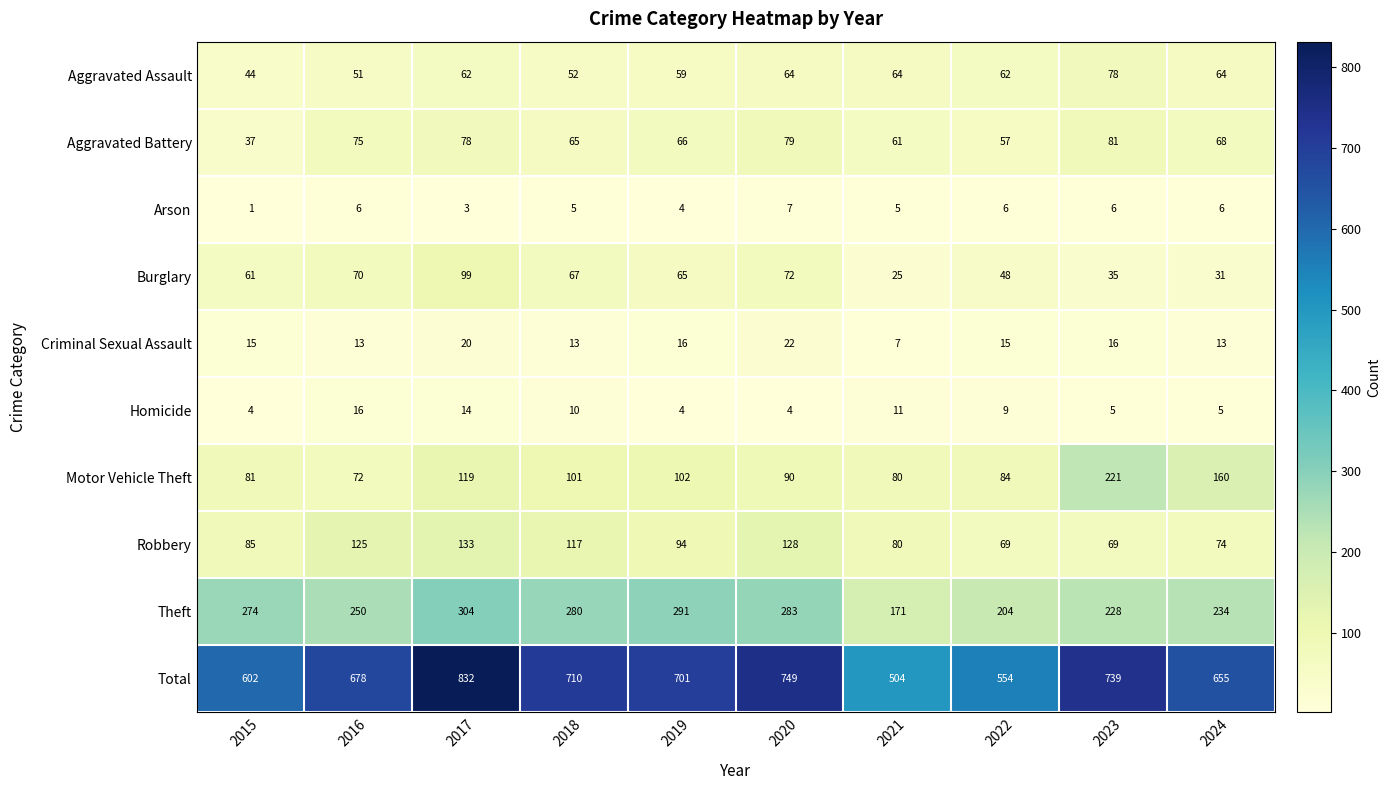

Where does the Total series first go above 701?

2017